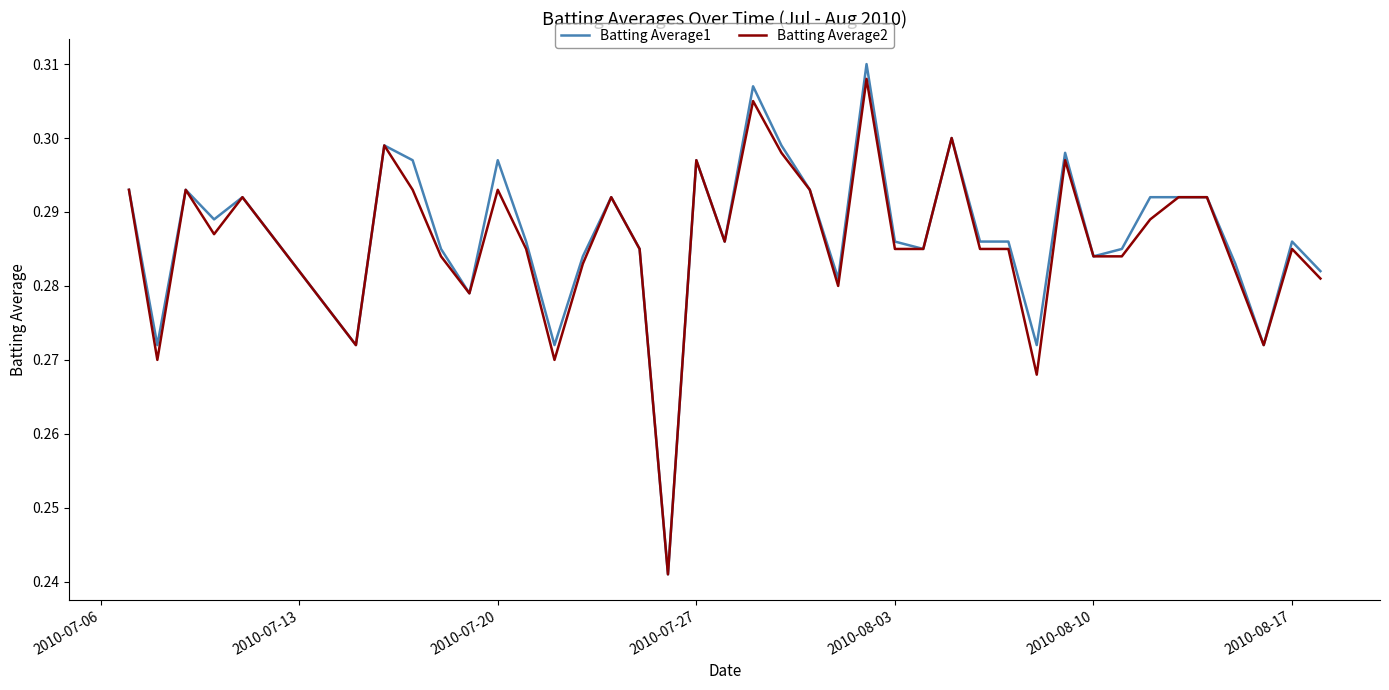

Which series has the largest range (max minus min)?

Batting Average1